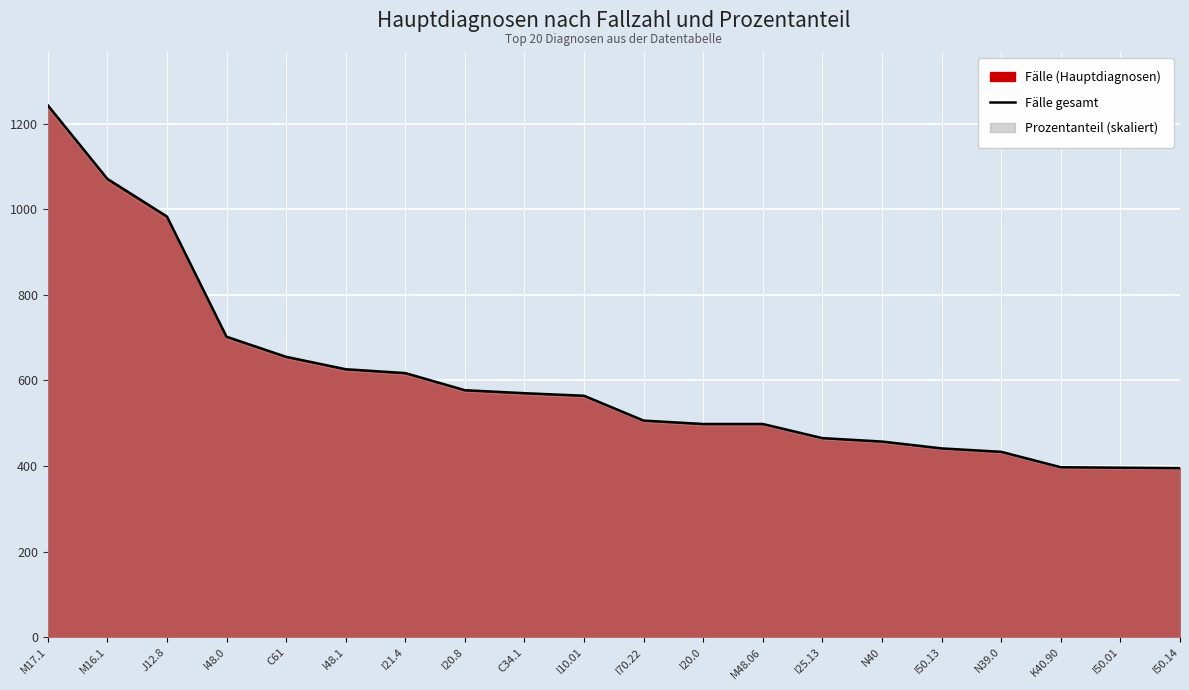

What is the smallest value displayed?

395